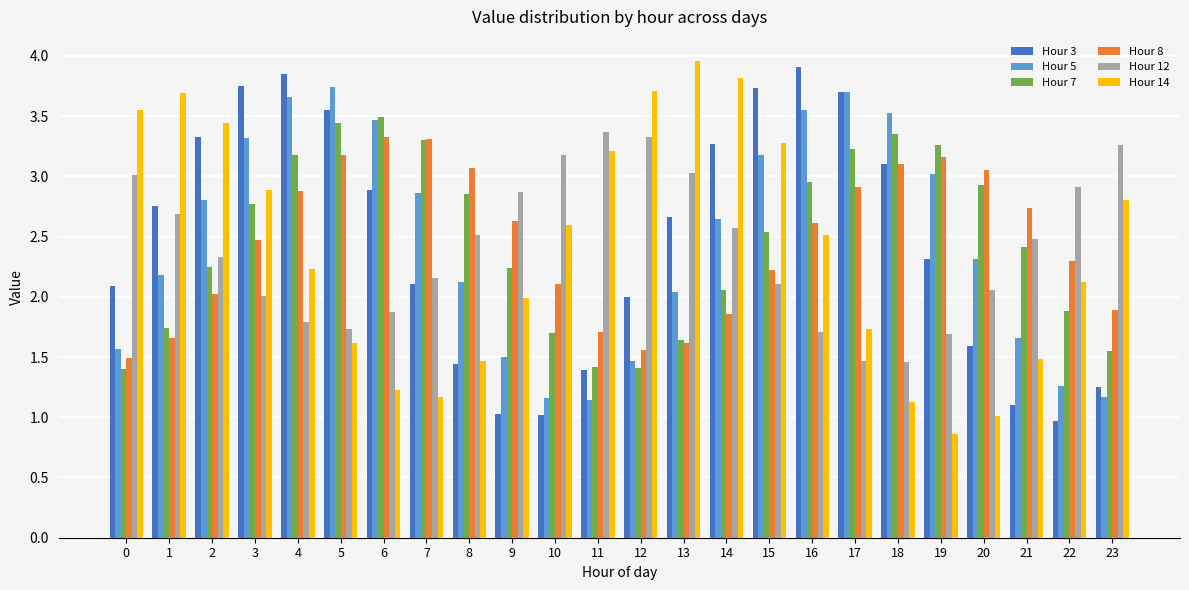

What is the smallest value displayed?

0.9